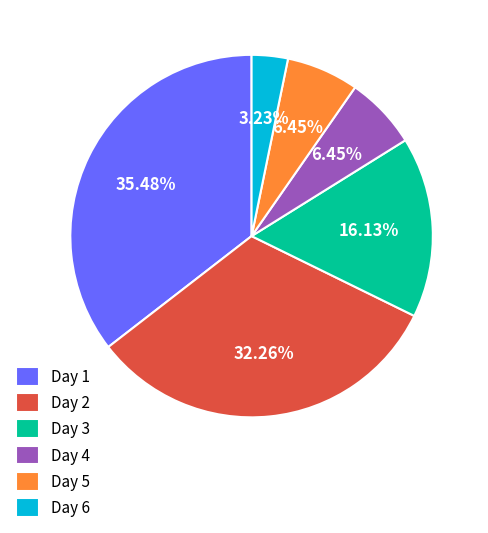

Which category has the biggest portion of the pie?

Day 1